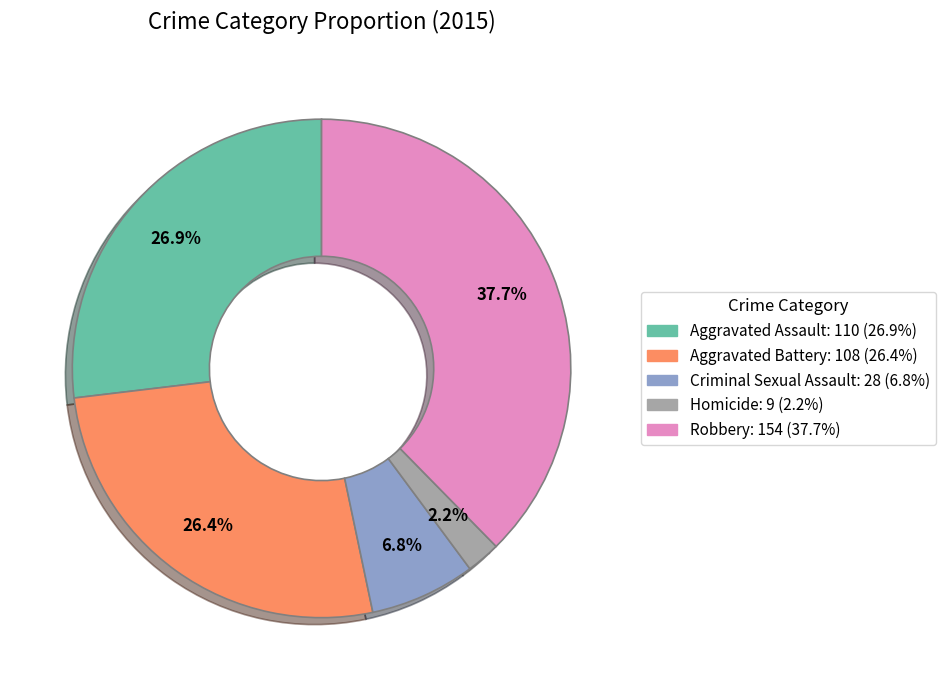

Approximately how many times larger is the value at Aggravated Battery compared to Aggravated Assault?

1.0